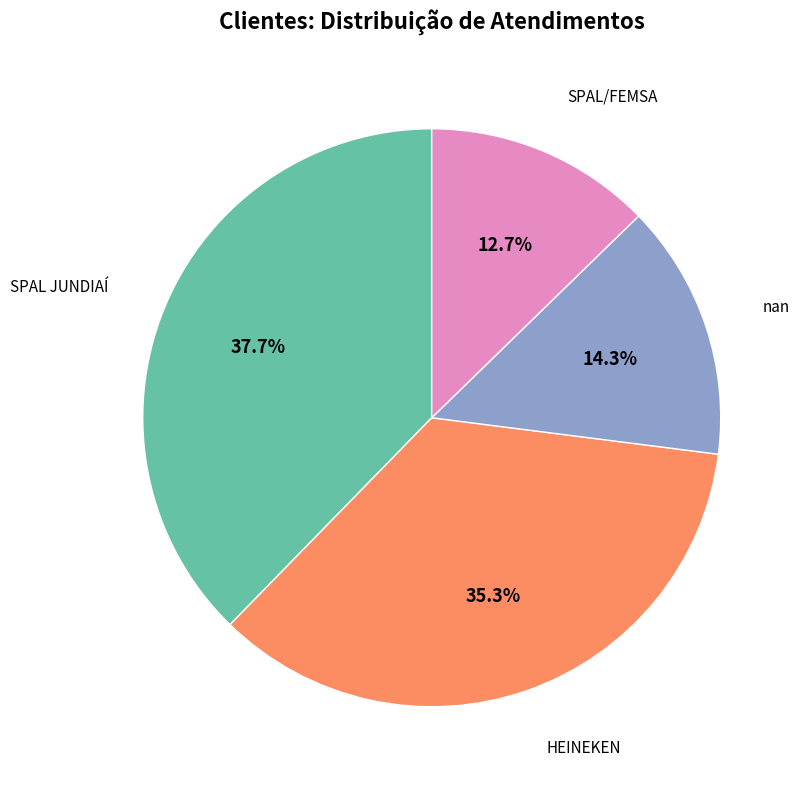

Is there a majority slice in this chart?

No